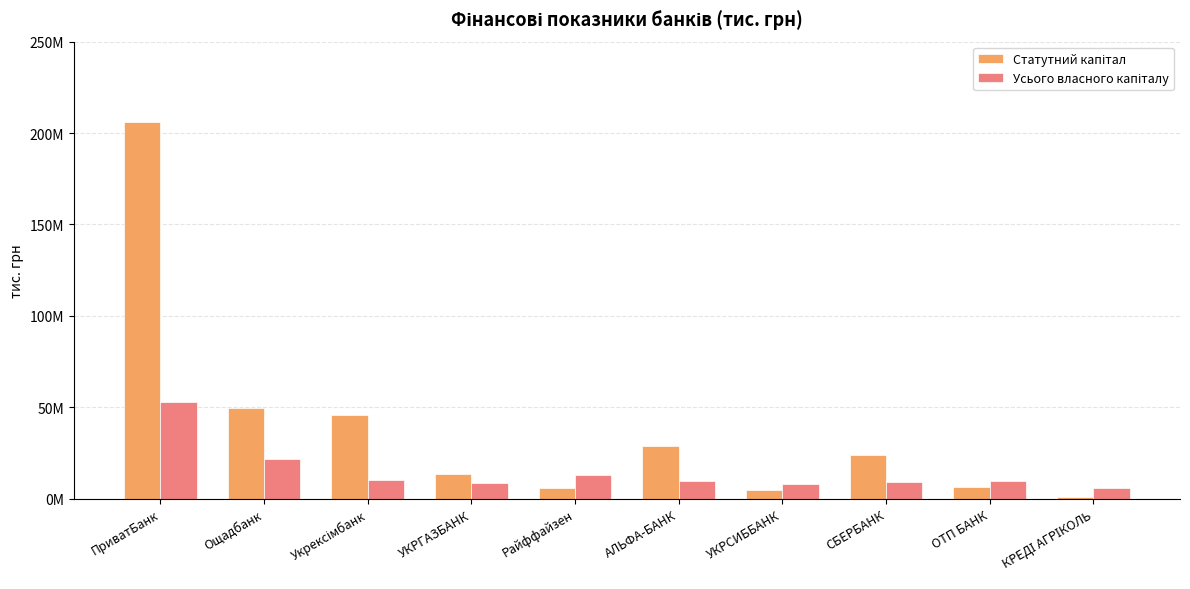

Is the value of Статутний капітал at ПриватБанк greater than the value of Усього власного капіталу at Укрексімбанк?

Yes